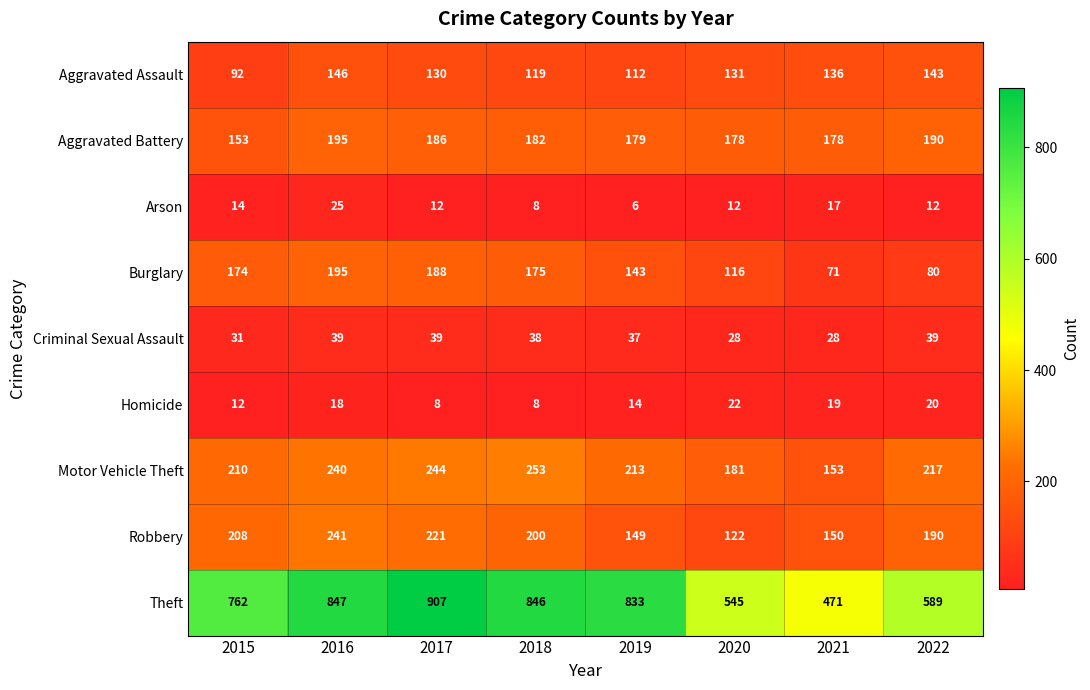

At which label is Homicide closest to 15?

2019